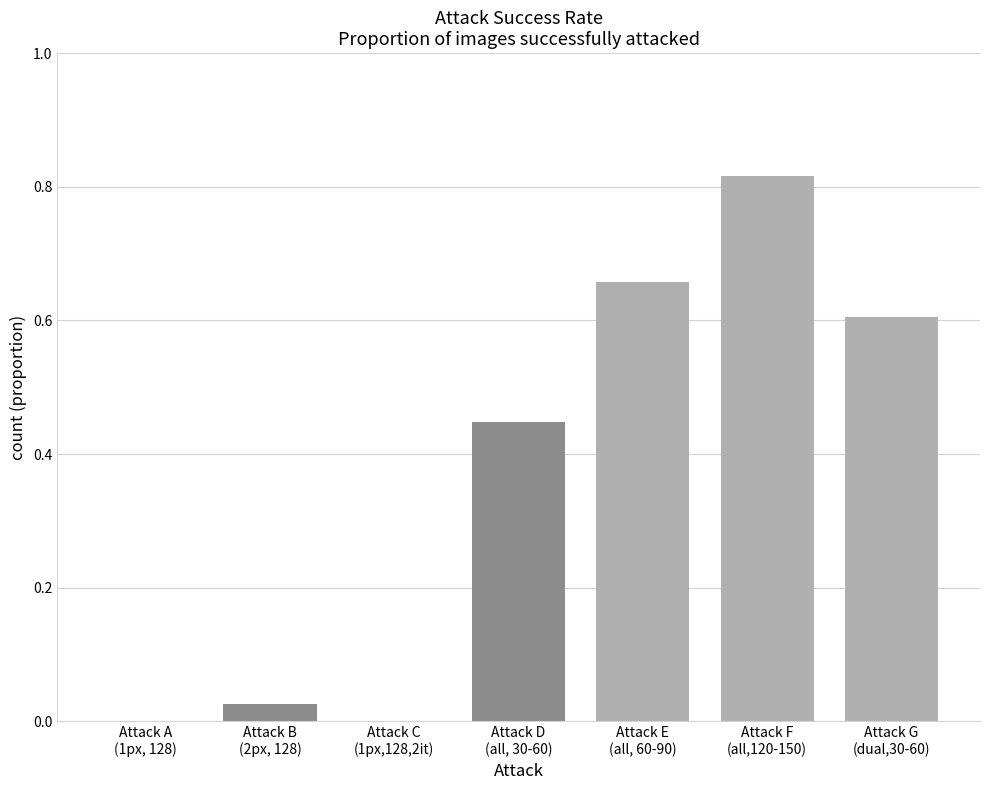

Which has a higher value, Attack D
(all, 30-60) or Attack F
(all,120-150)?

Attack F
(all,120-150)